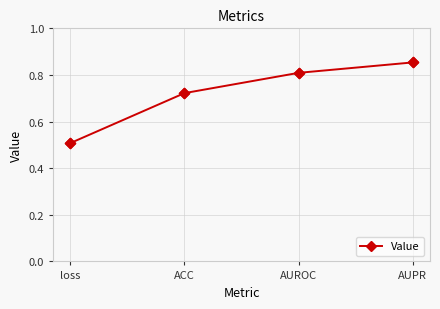

Between AUPR and AUROC, which is larger?

AUPR